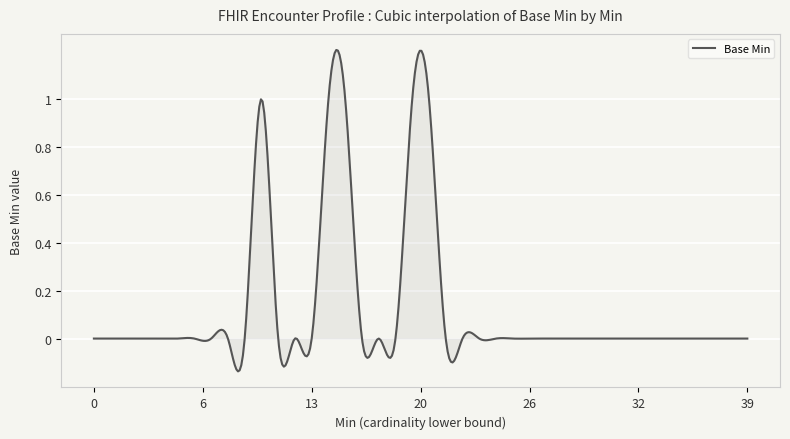

Does the chart display data point markers on the line(s)?

No